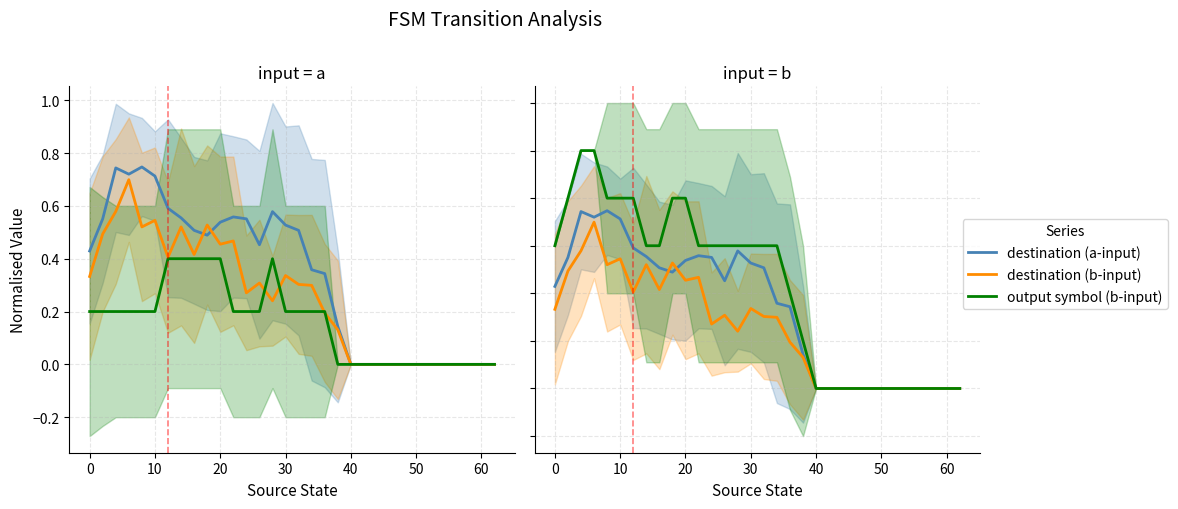

True or false: output symbol (b-input) and destination (a-input) cross at least once.

False